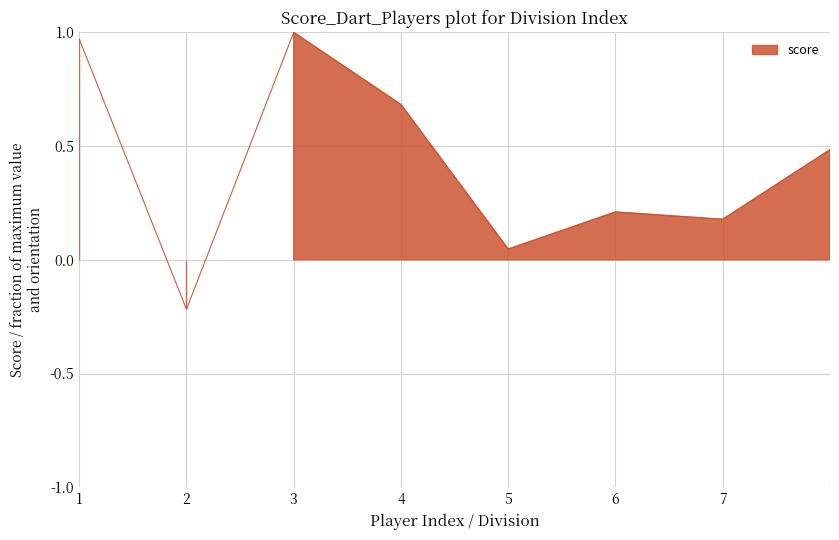

What is the minimum value shown in the chart?

-0.2